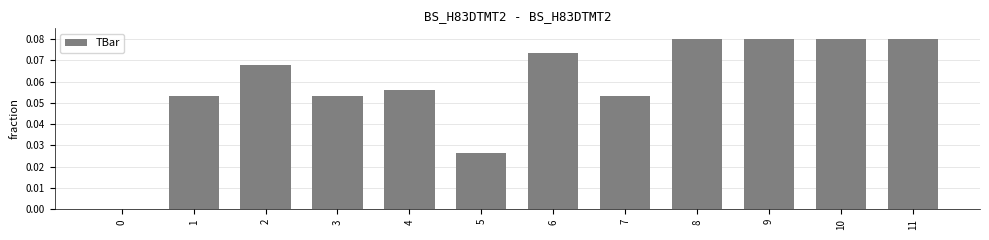

Which has a higher value, 8 or 2?

8